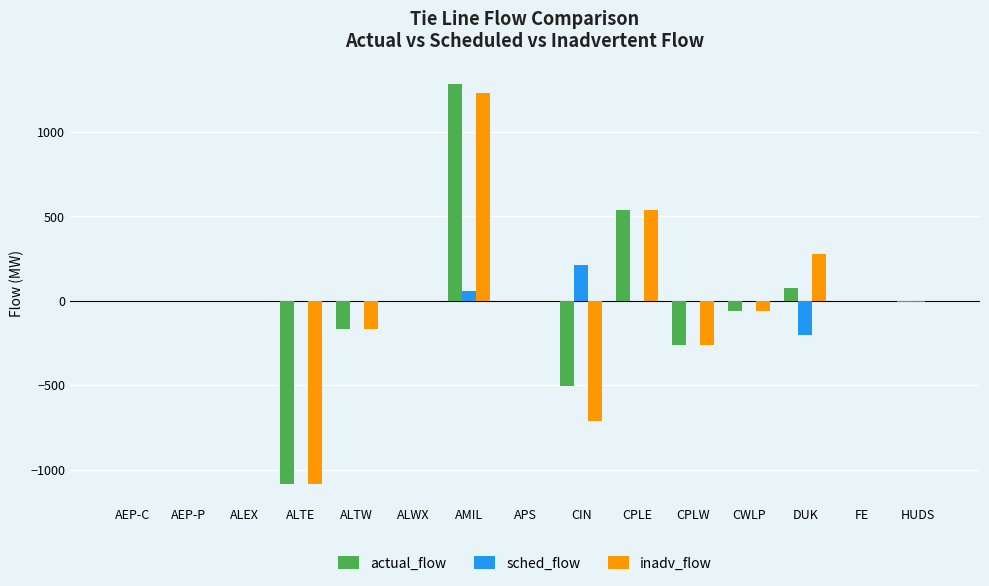

Which series has the widest spread of values?

actual_flow